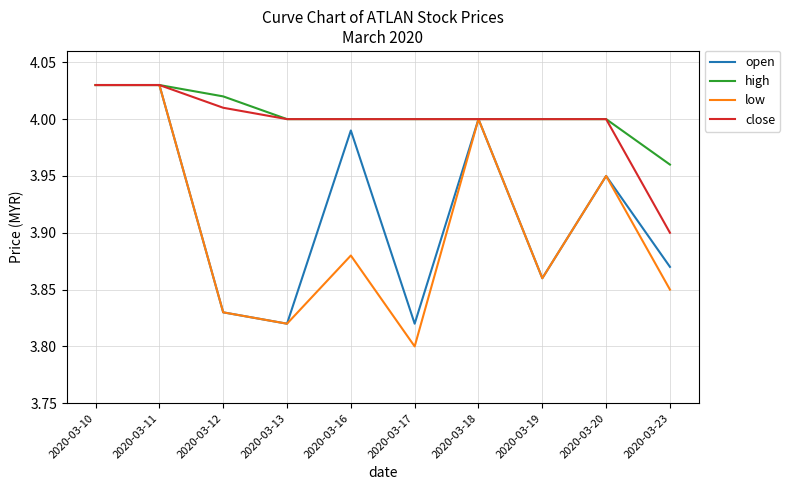

Which series changed the most between 2020-03-17 and 2020-03-18?

low